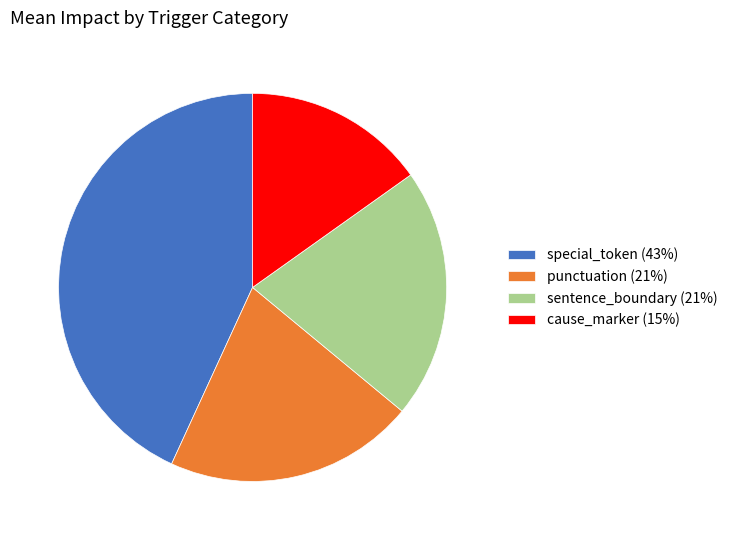

Between punctuation and special_token, which is larger?

special_token